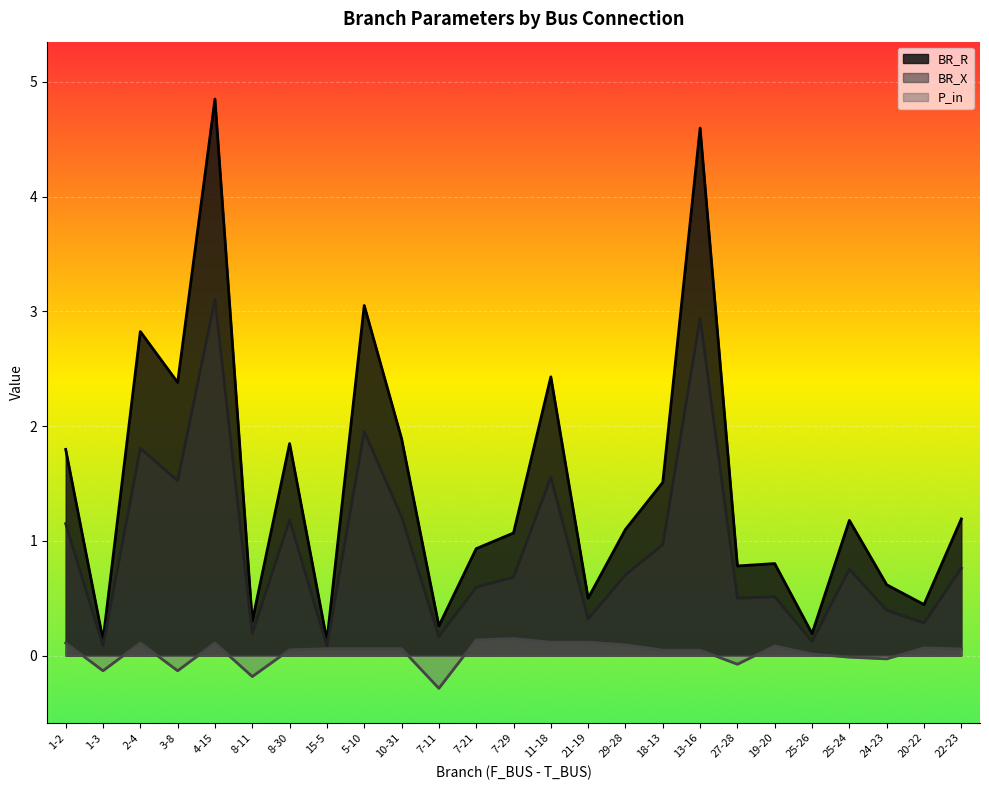

What is the difference between the second highest and minimum values in the BR_R series?

4.5